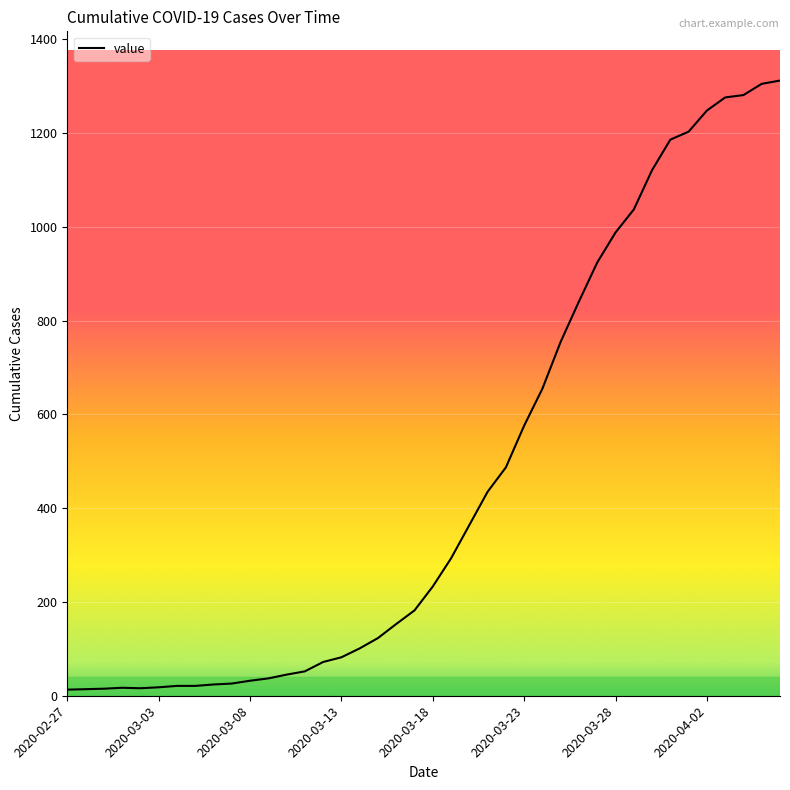

Does the chart display data point markers on the line(s)?

No